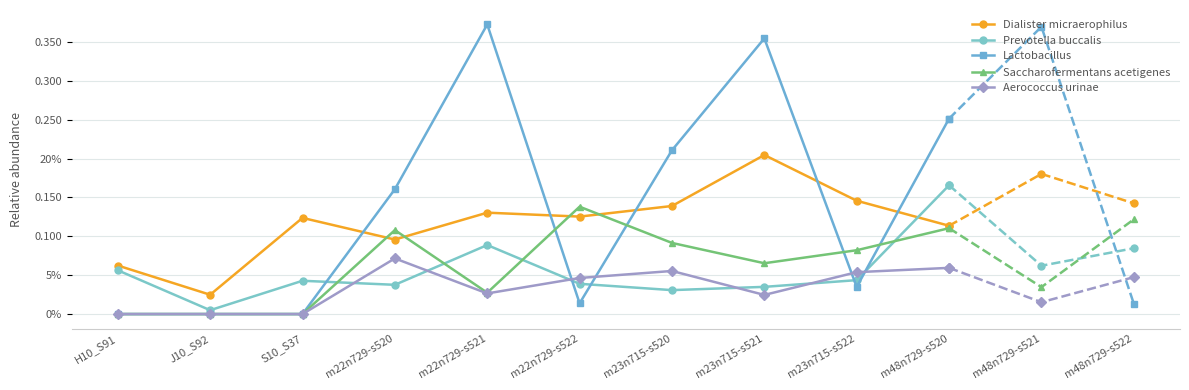

How many interior local valleys does the Aerococcus urinae series have?

2